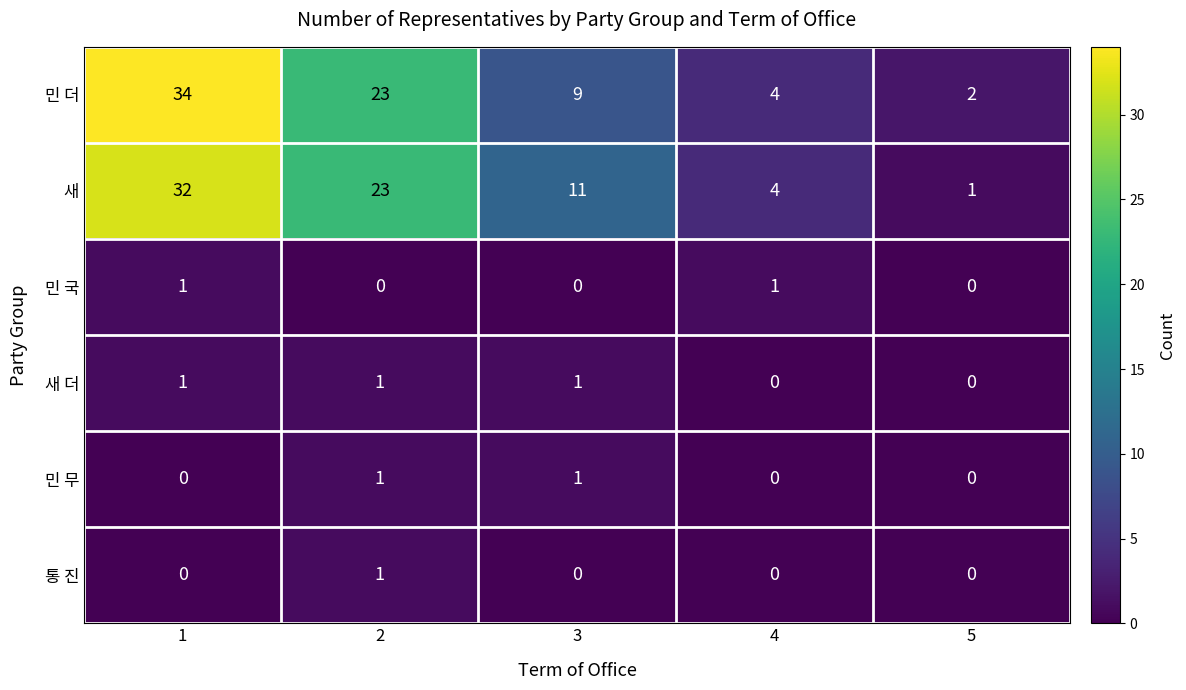

What is the total value across all series at 1?

68